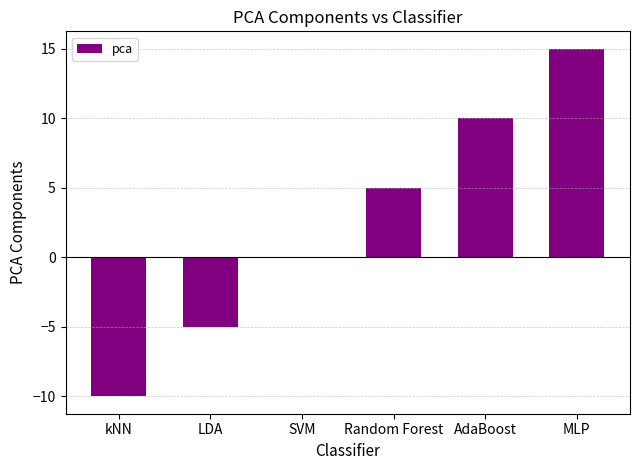

What is the change in value from LDA to AdaBoost?

+15